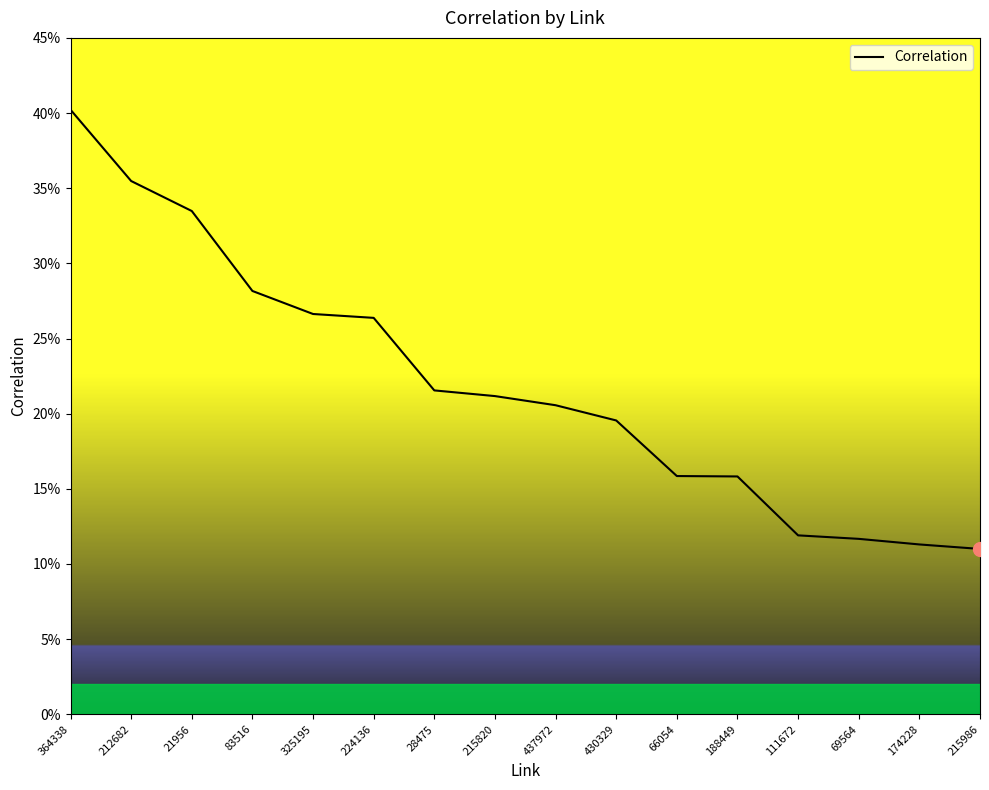

Does the chart have visible grid lines?

No